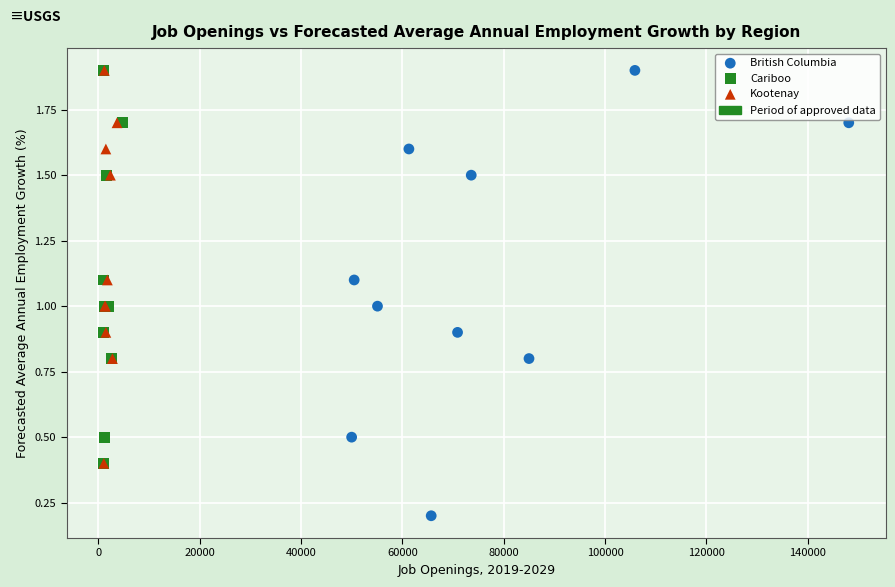

Which series reaches the minimum Y coordinate?

British Columbia